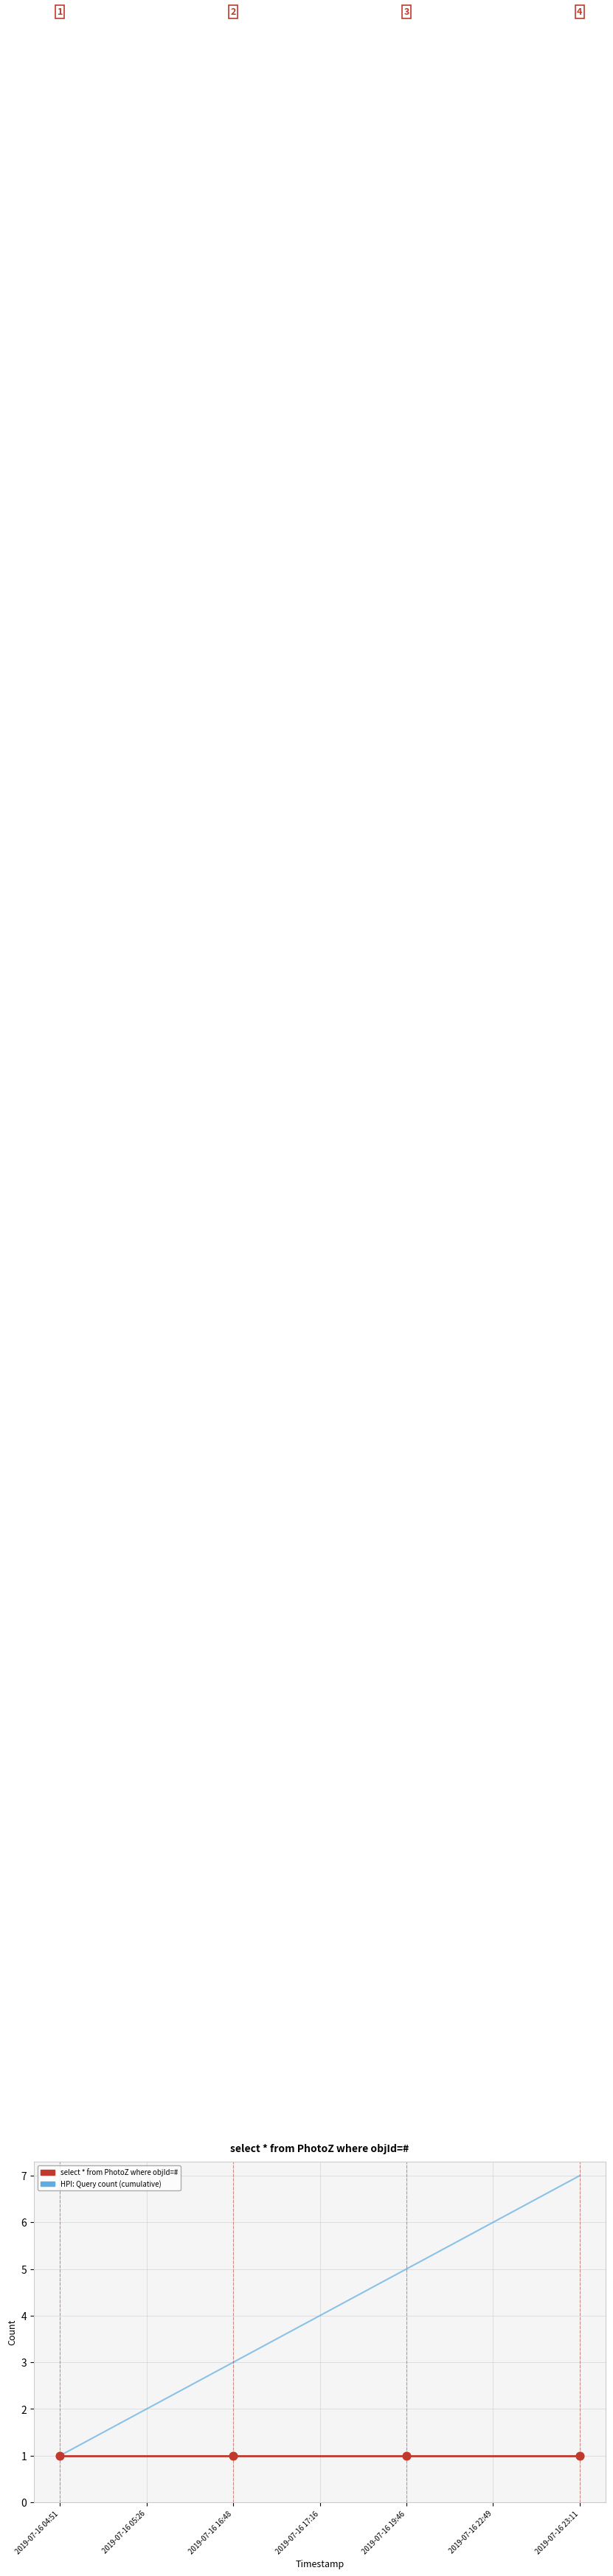

What is the spread (max minus min) of values at 2019-07-16 23:11?

6